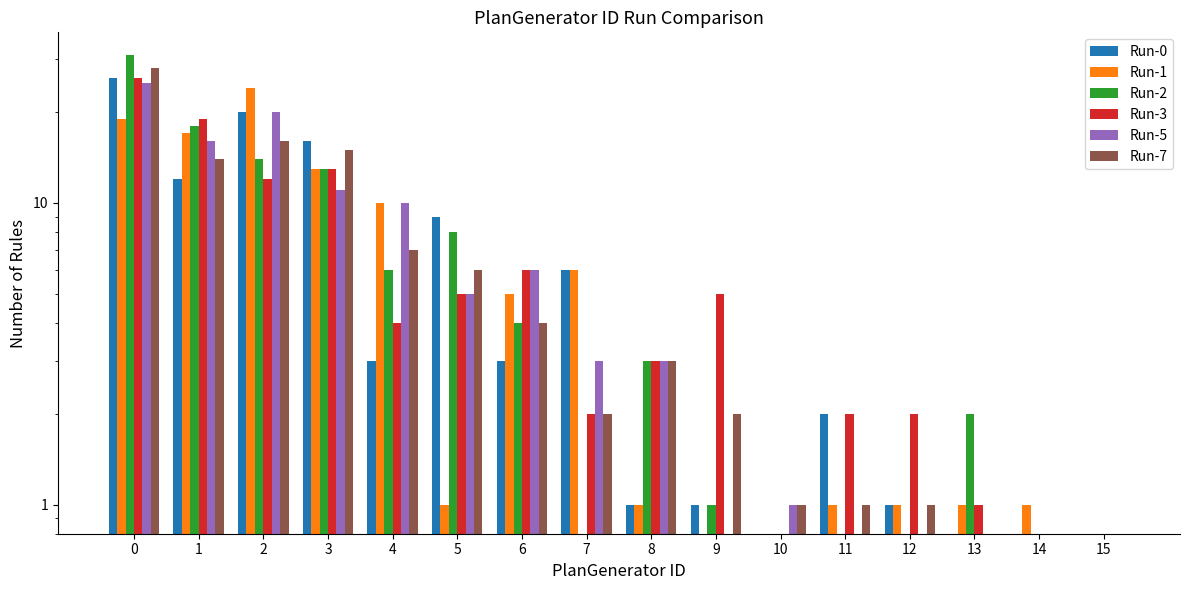

Reading right to left, list all the values displayed in this chart.

Run-0: 15=0	14=0	13=0	12=1	11=2	10=0	9=1	8=1	7=6	6=3	5=9	4=3	3=16	2=20	1=12	0=26
Run-1: 15=0	14=1	13=1	12=1	11=1	10=0	9=0	8=1	7=6	6=5	5=1	4=10	3=13	2=24	1=17	0=19
Run-2: 15=0	14=0	13=2	12=0	11=0	10=0	9=1	8=3	7=0	6=4	5=8	4=6	3=13	2=14	1=18	0=31
Run-3: 15=0	14=0	13=1	12=2	11=2	10=0	9=5	8=3	7=2	6=6	5=5	4=4	3=13	2=12	1=19	0=26
Run-5: 15=0	14=0	13=0	12=0	11=0	10=1	9=0	8=3	7=3	6=6	5=5	4=10	3=11	2=20	1=16	0=25
Run-7: 15=0	14=0	13=0	12=1	11=1	10=1	9=2	8=3	7=2	6=4	5=6	4=7	3=15	2=16	1=14	0=28